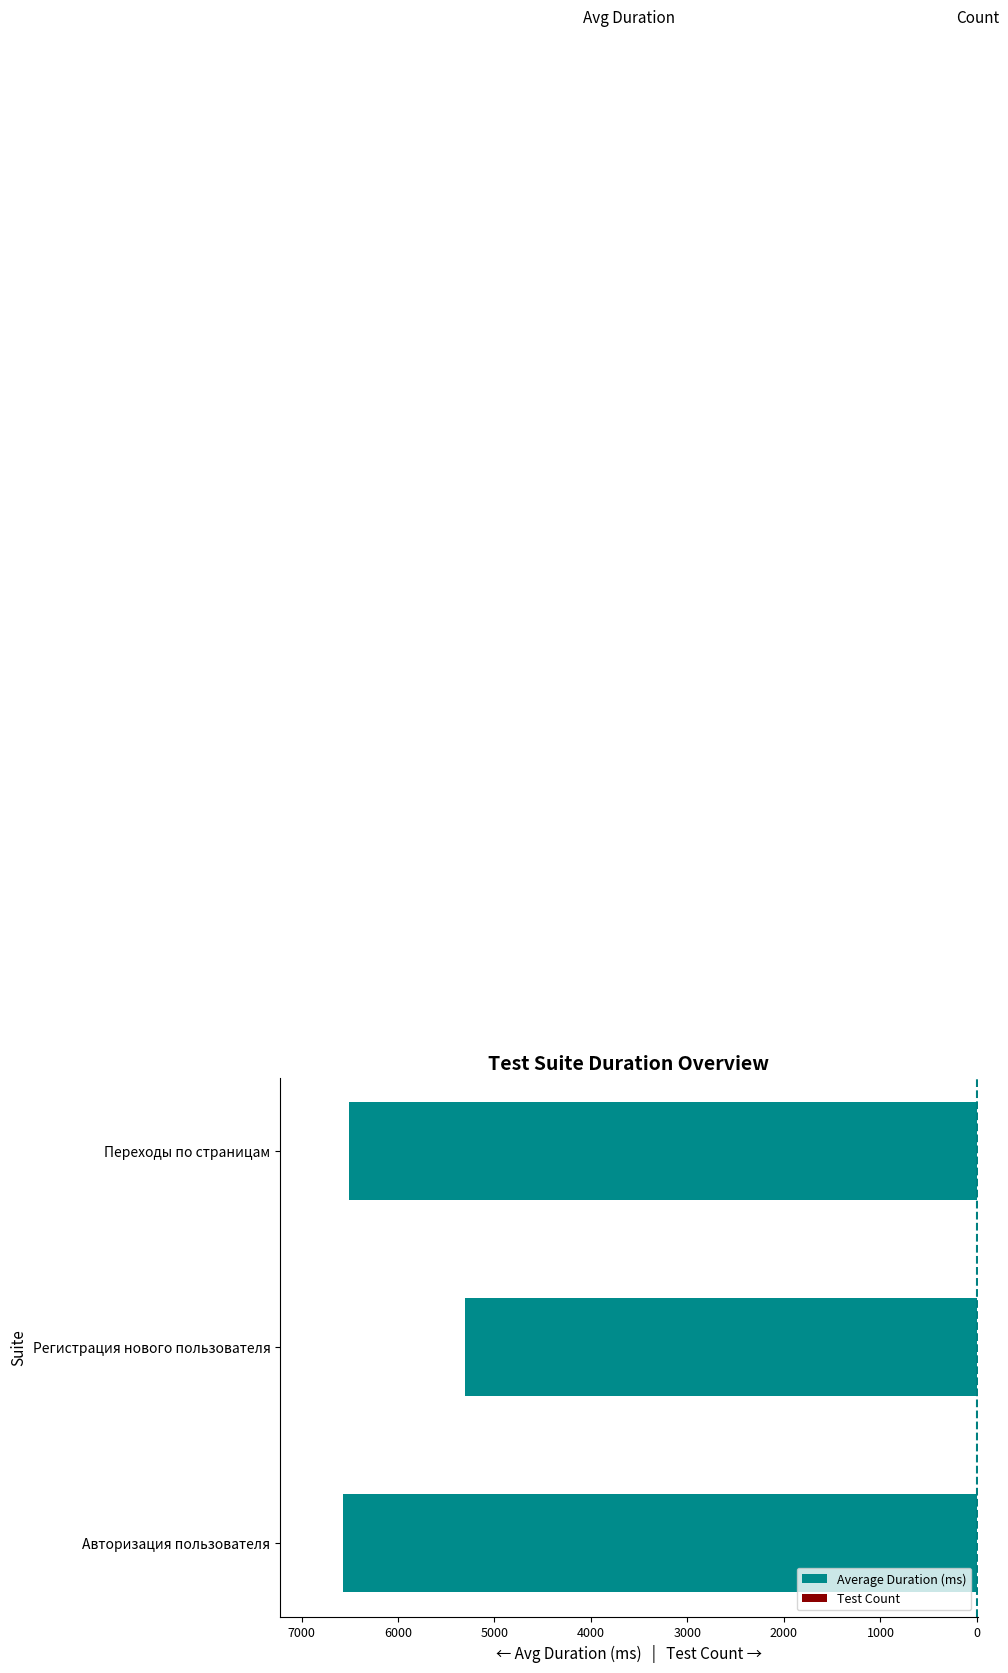

The value of Average Duration (ms) at Переходы по страницам is -6513. True or false?

True